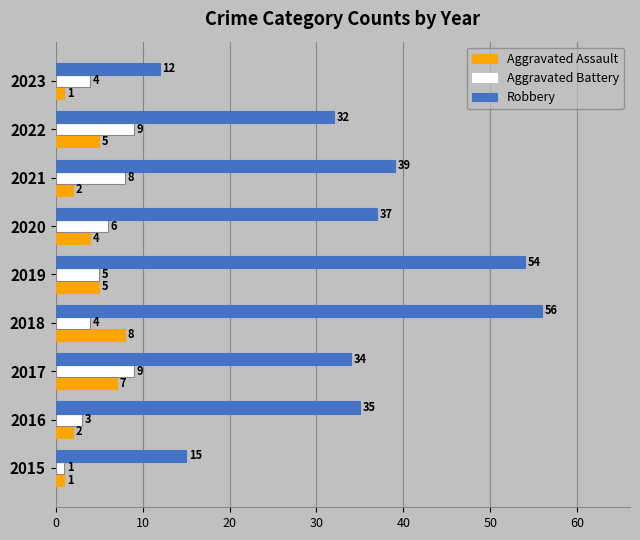

At which category is the sum across all series the highest?

2018